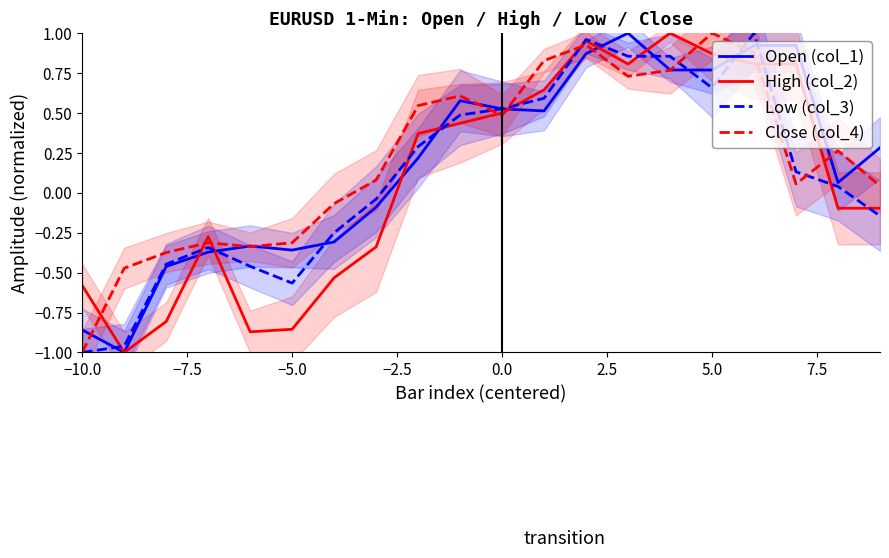

At which label does Close (col_4) reach its peak?

5.0